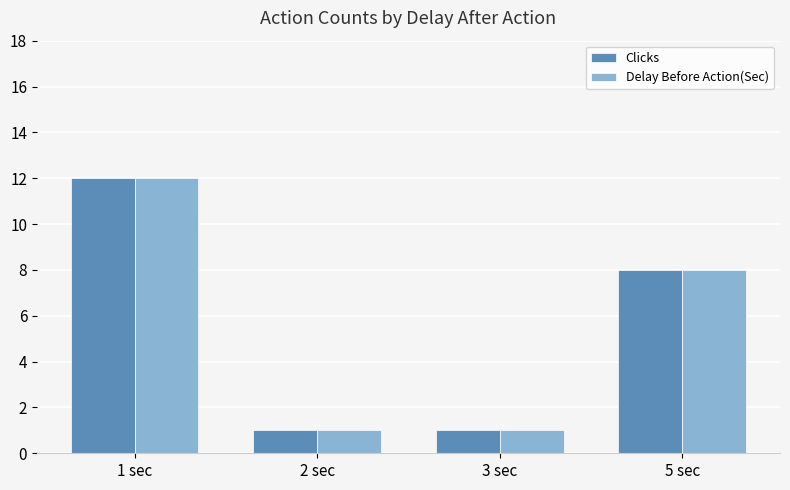

What is the maximum value for Delay Before Action(Sec)?

12